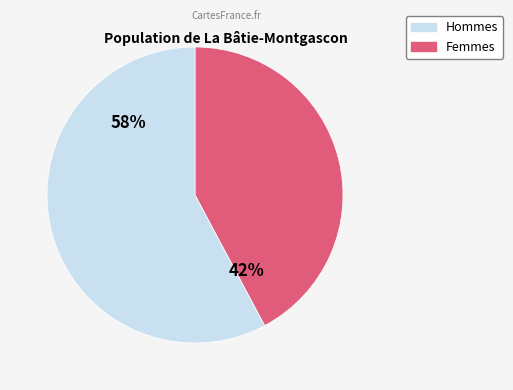

Count the number of slices in the pie.

2